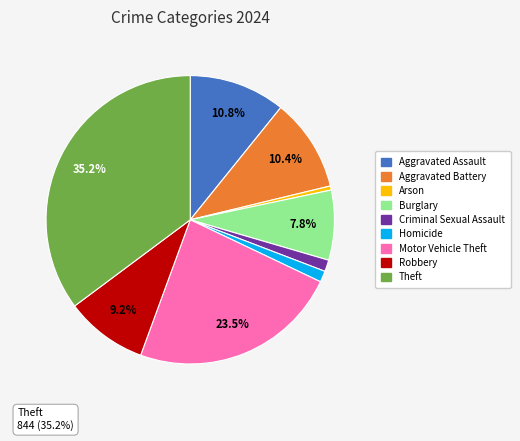

Is there a majority slice in this chart?

No